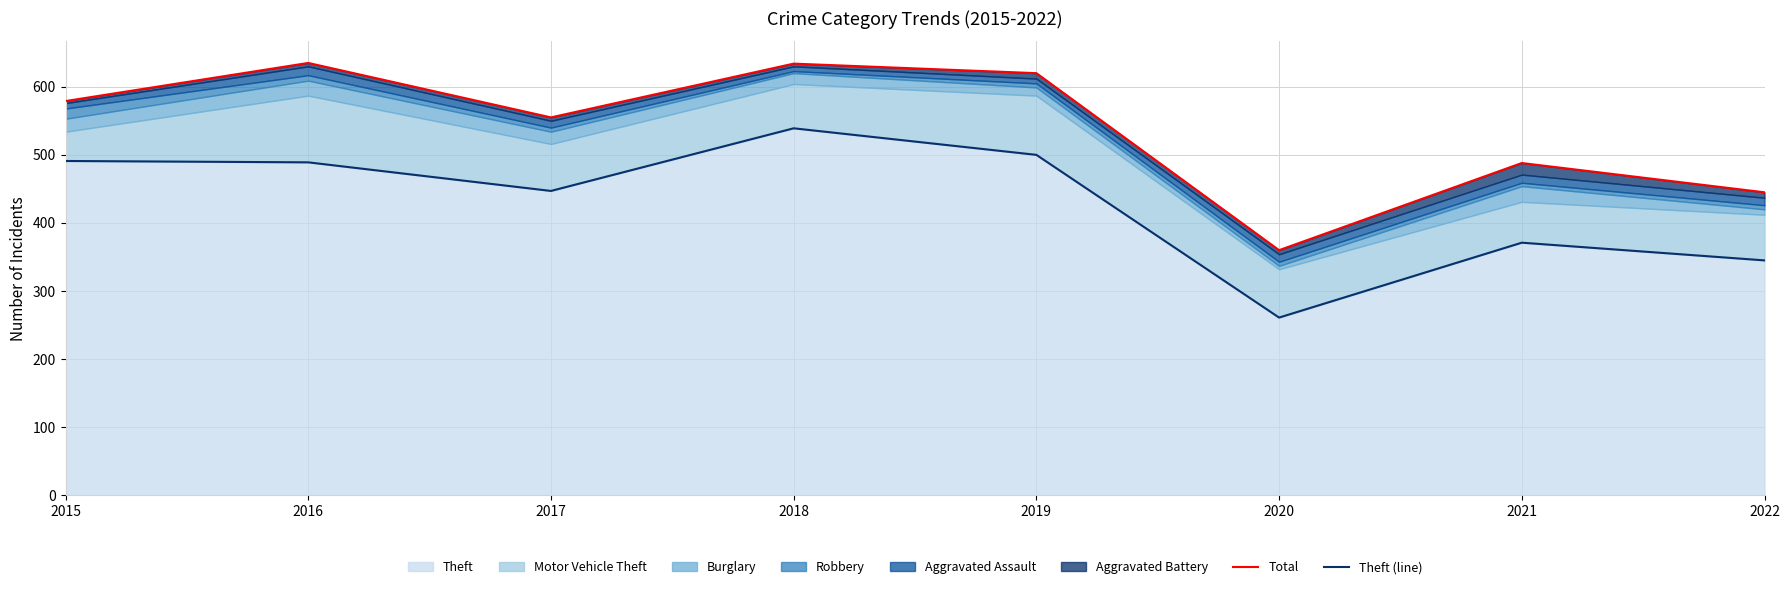

True or false: Theft has a value of 345 at 2022.

True